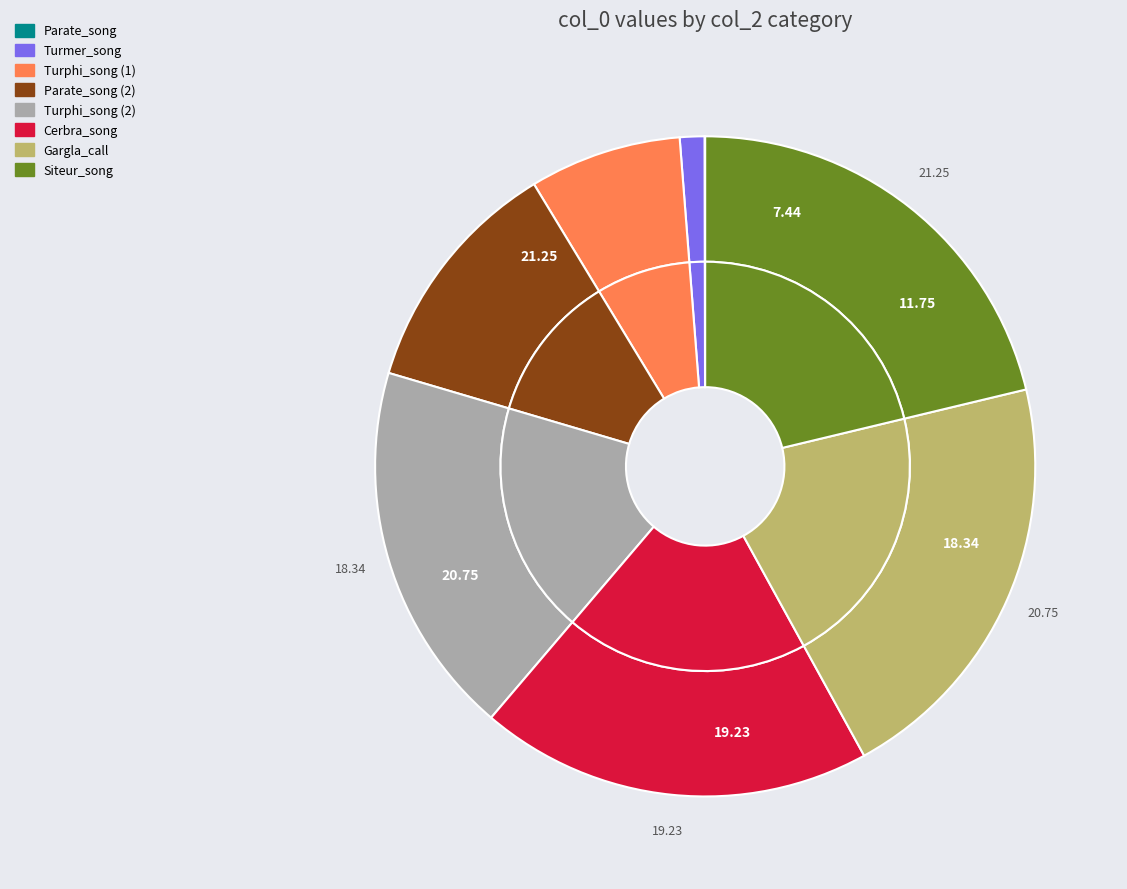

Does Parate_song_2 represent more than half of the total?

No